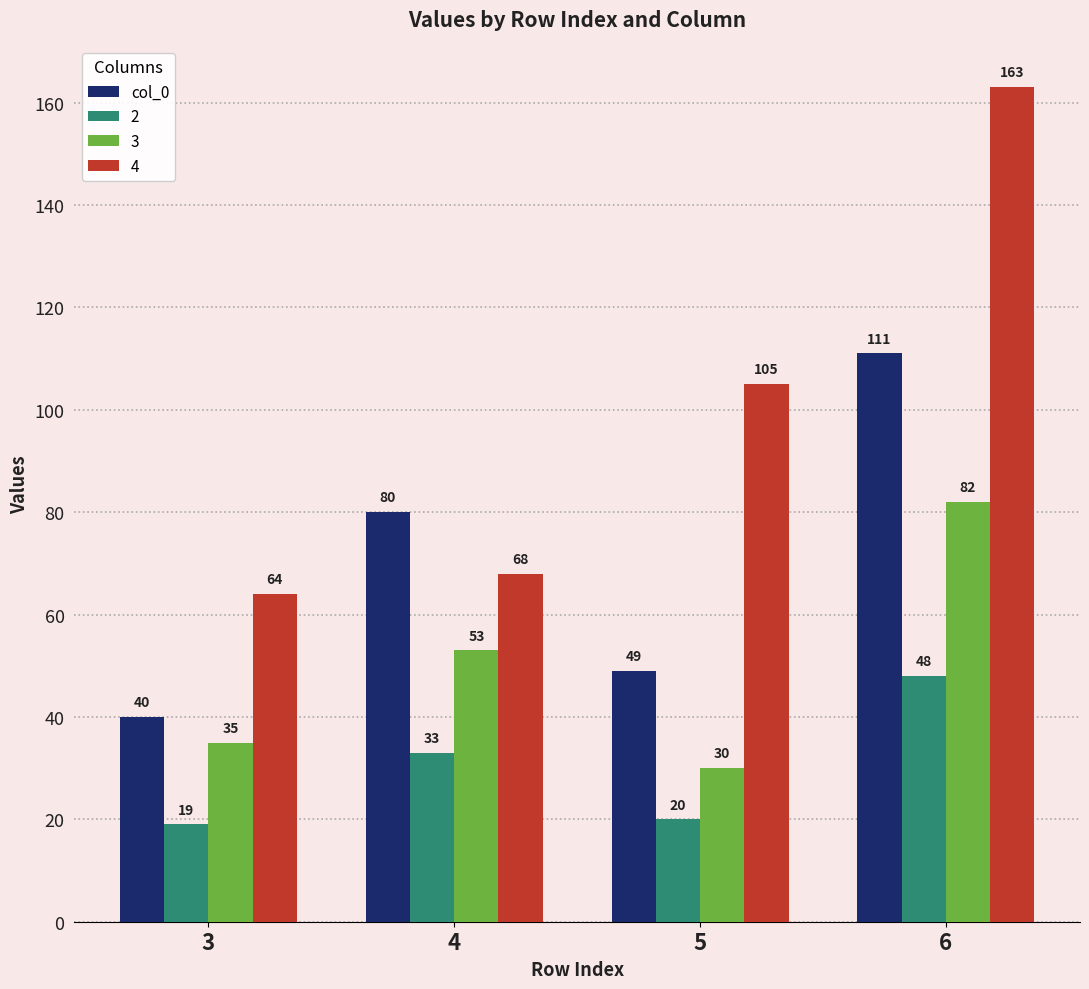

What is the difference between the maximum and minimum values in the col_0 series?

71